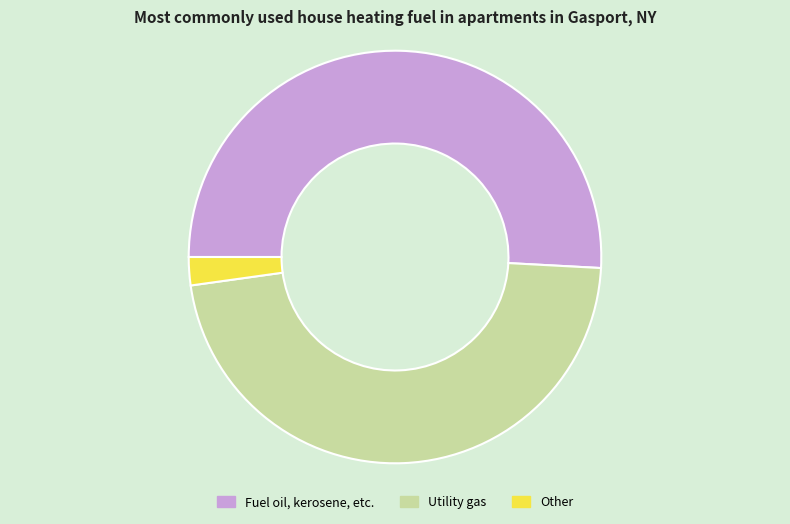

Rank the categories by value from highest to lowest.

Fuel oil, kerosene, etc., Utility gas, Other